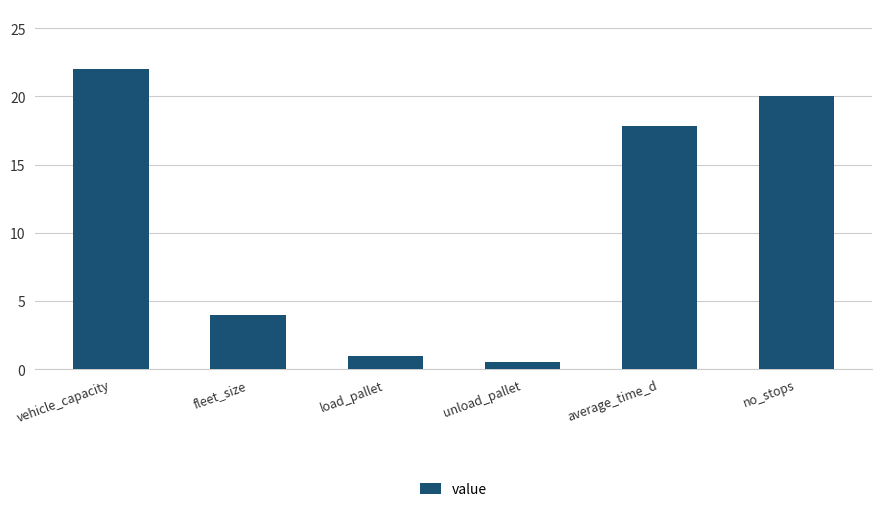

What is the change in value from fleet_size to average_time_d?

+13.9